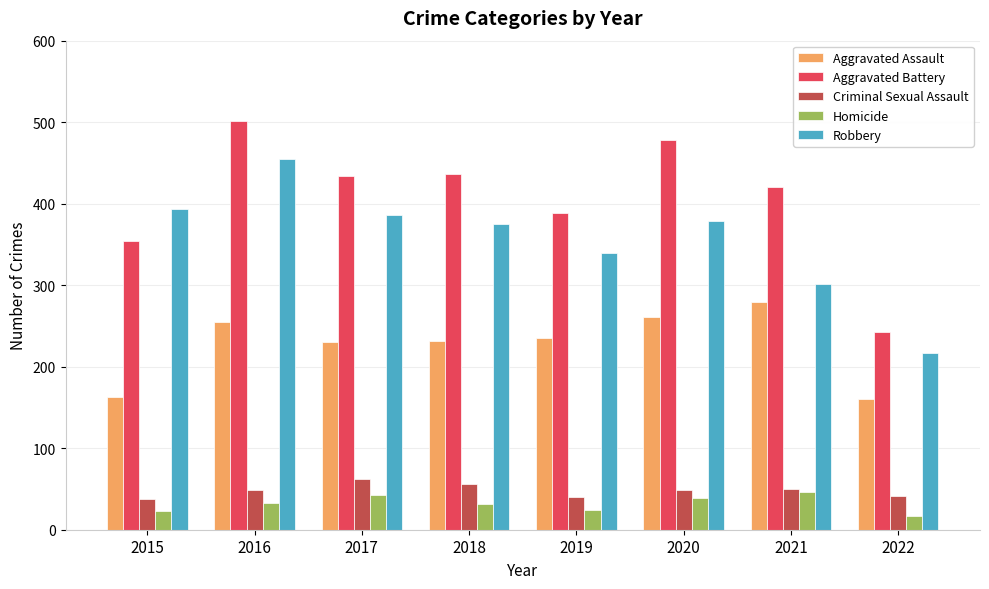

Which series has the largest range (max minus min)?

Aggravated Battery